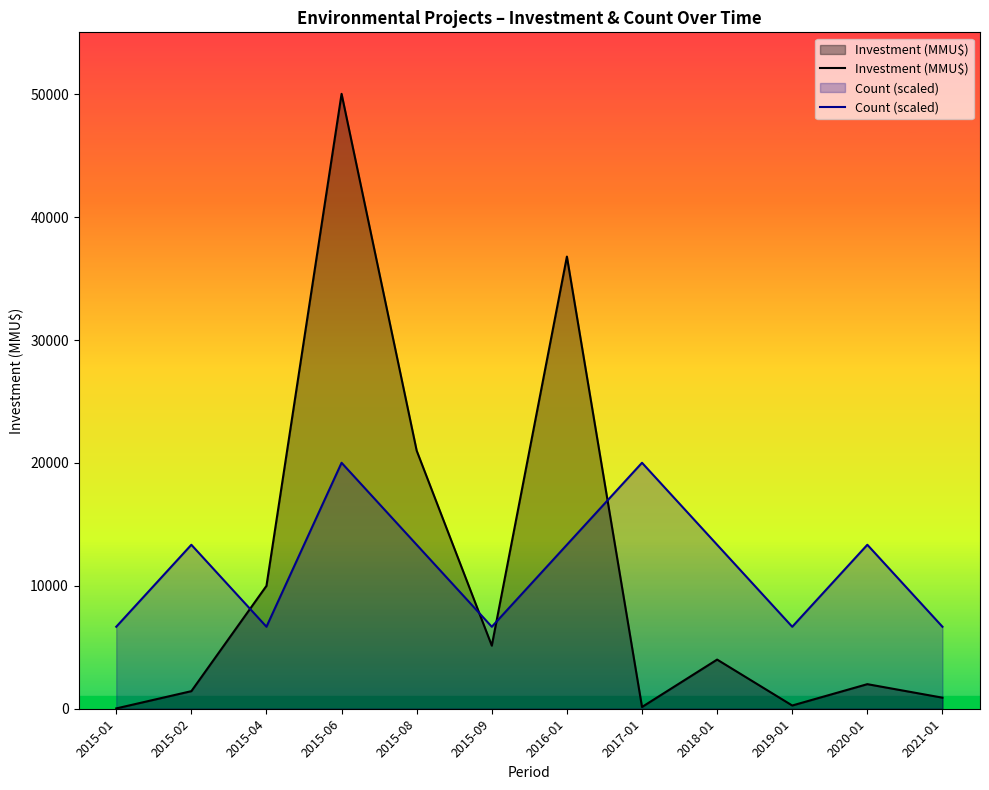

Reading right to left, what are all the values shown in this chart?

Count: 6671.6	13343.2	6671.6	13343.2	20014.8	13343.2	6671.6	13343.2	20014.8	6671.6	13343.2	6671.6
Investment: 900.0	2000.0	263.0	4000.0	143.0	36794.0	5134.0	21000.0	50037.0	10000.0	1430.0	25.0